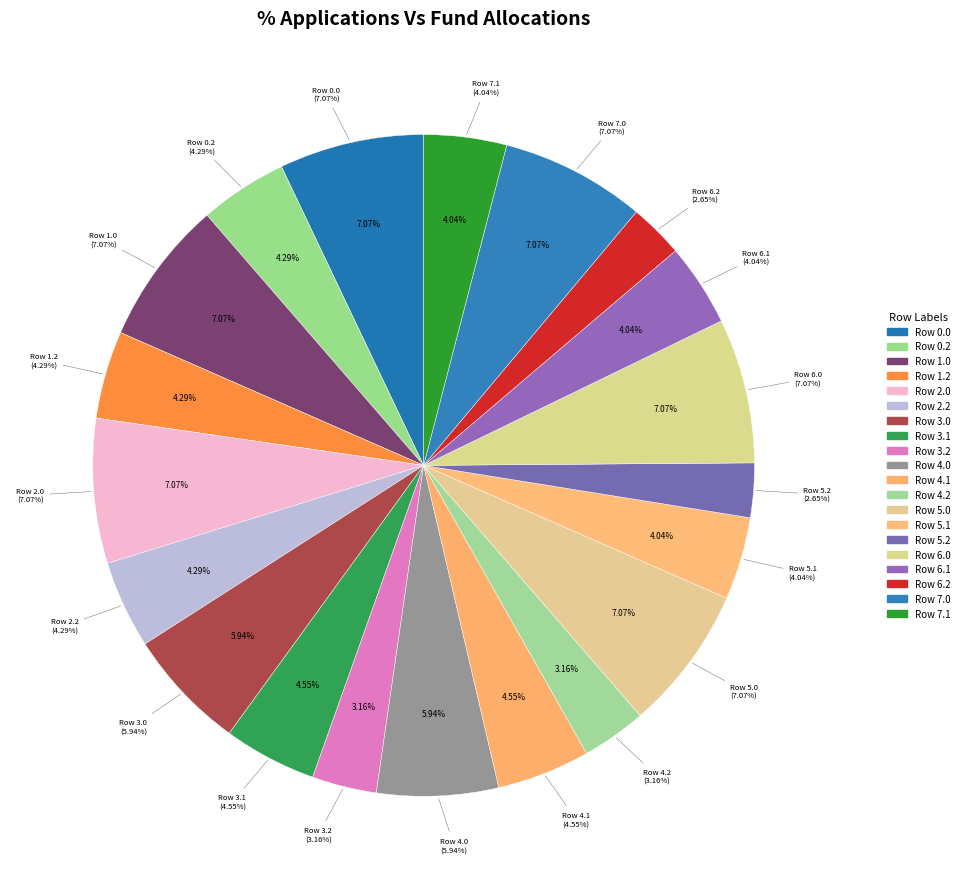

Which category has the biggest portion of the pie?

Row 0.0